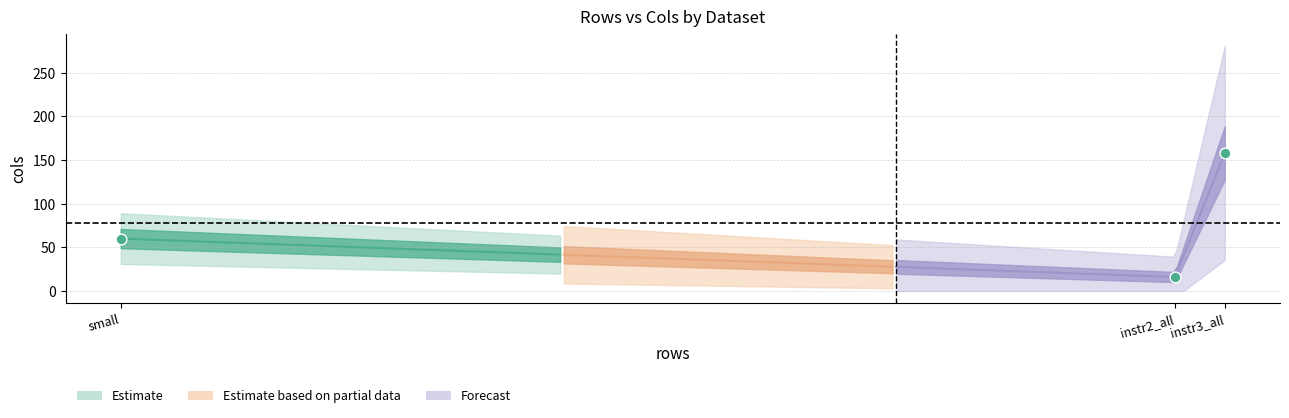

What is the change in value from instr2_all to instr3_all?

+142